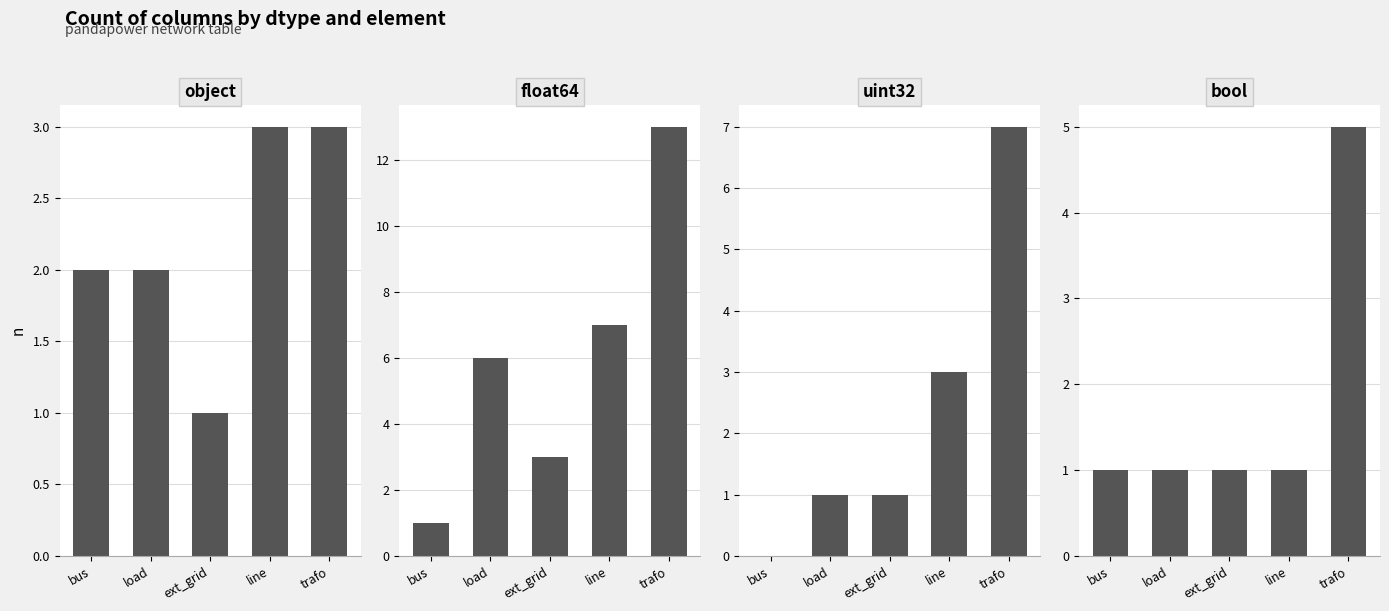

How many object values are between 2 and 3?

4